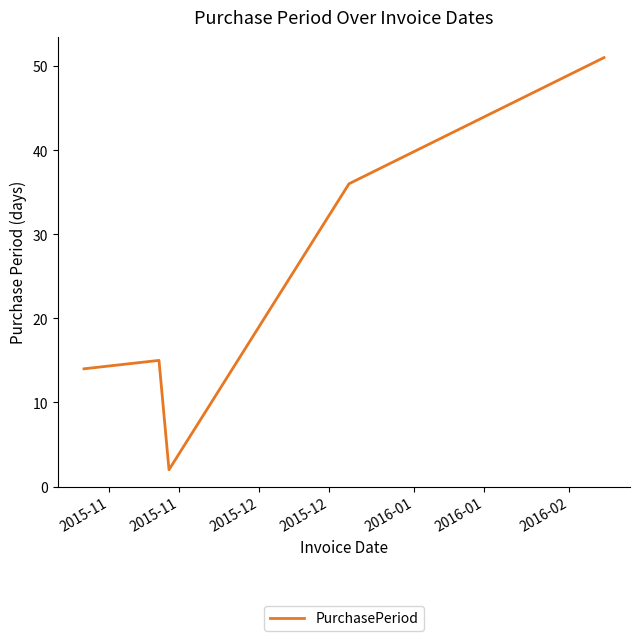

What is the sum of all values?

118